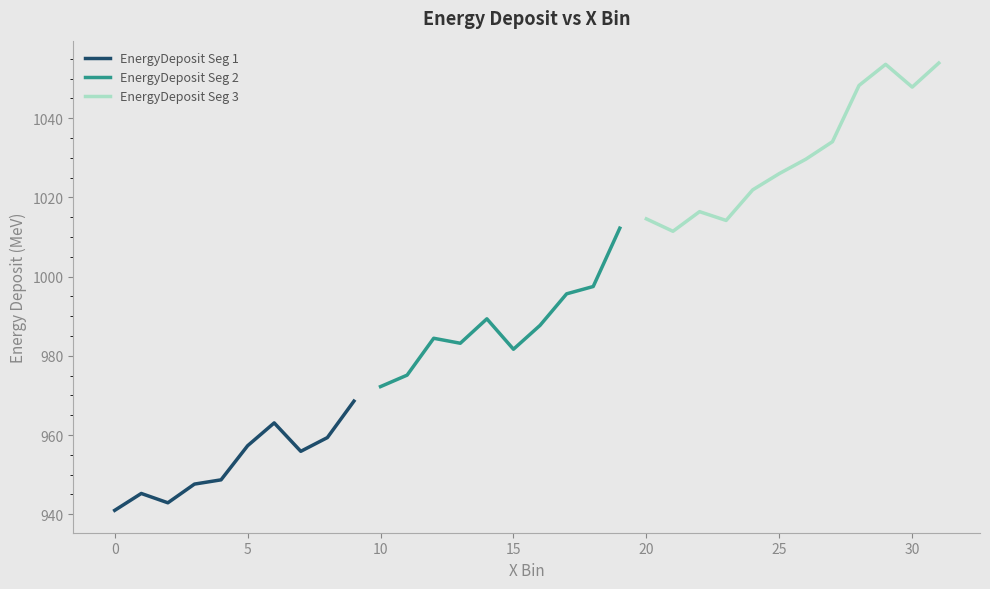

The value at 9 is 237.5. True or false?

False